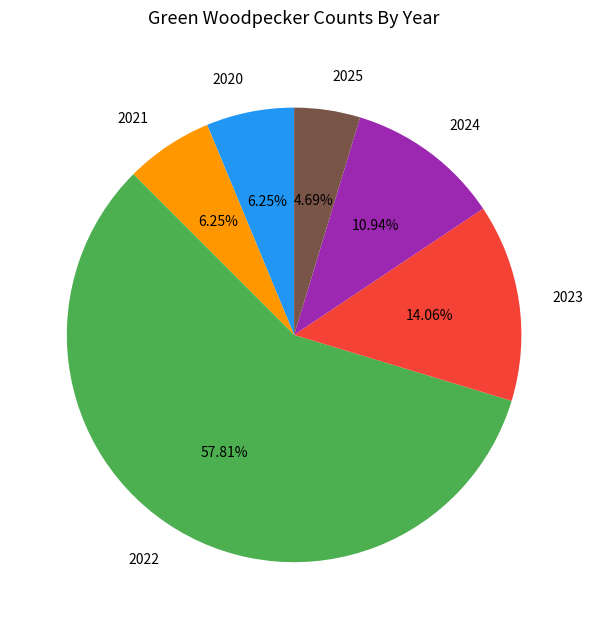

Does 2021 represent more than half of the total?

No